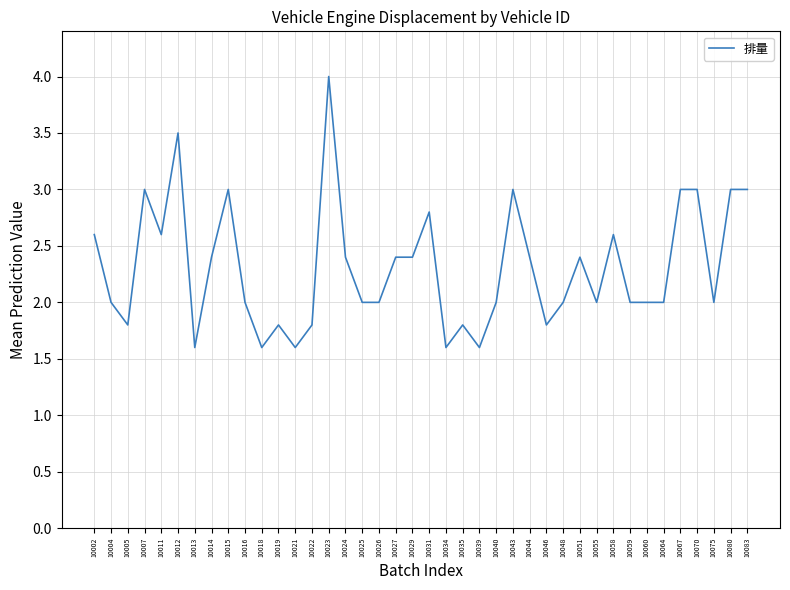

What is the change in value from 10043 to 10051?

-0.6